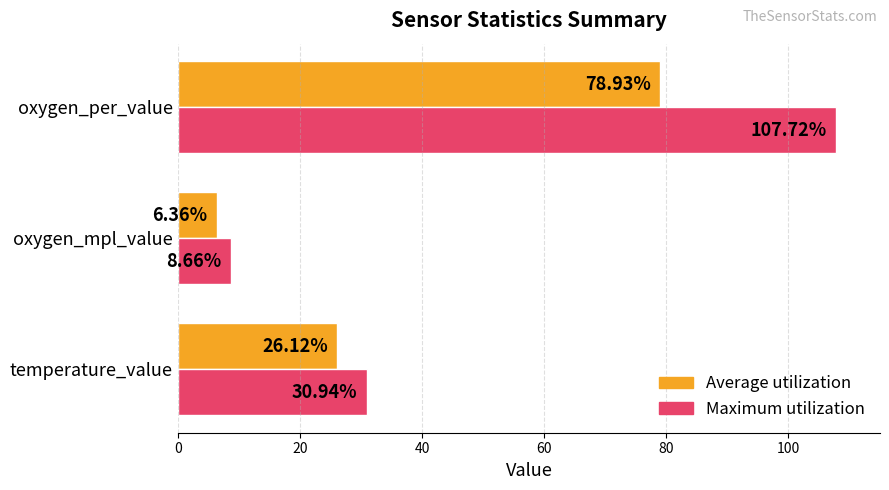

Which label corresponds to the smallest value in the chart?

oxygen_mpl_value